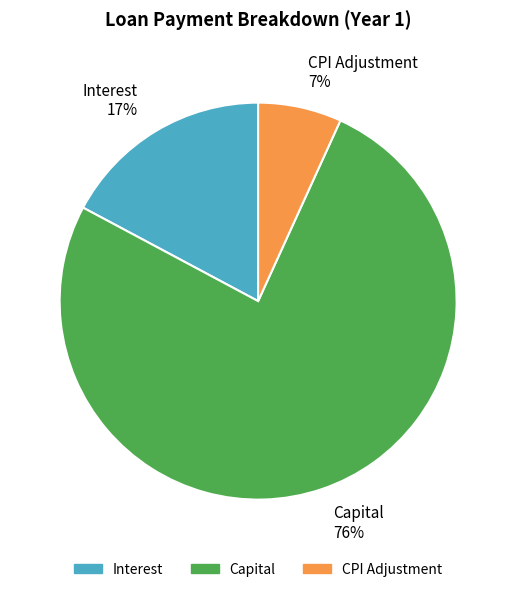

Which has a higher value, Capital or Interest?

Capital